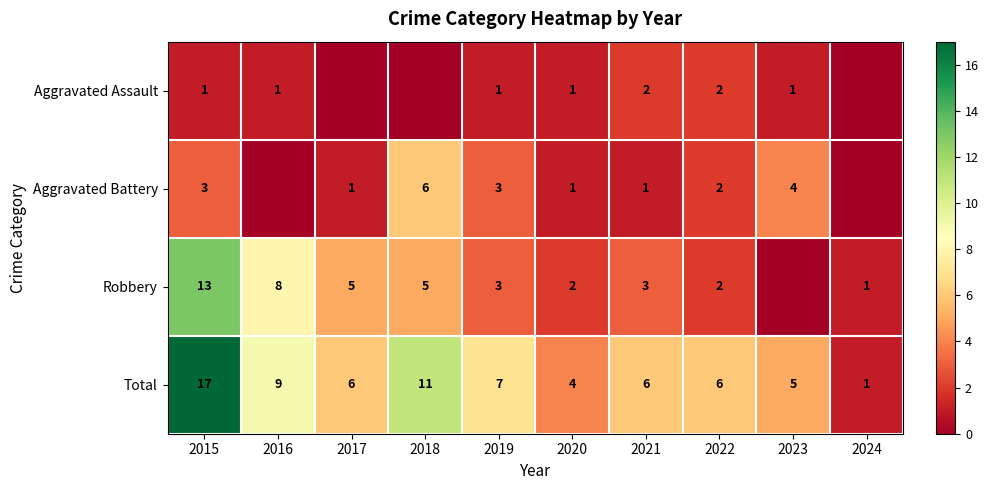

What is the spread (max minus min) of values at 2015?

16